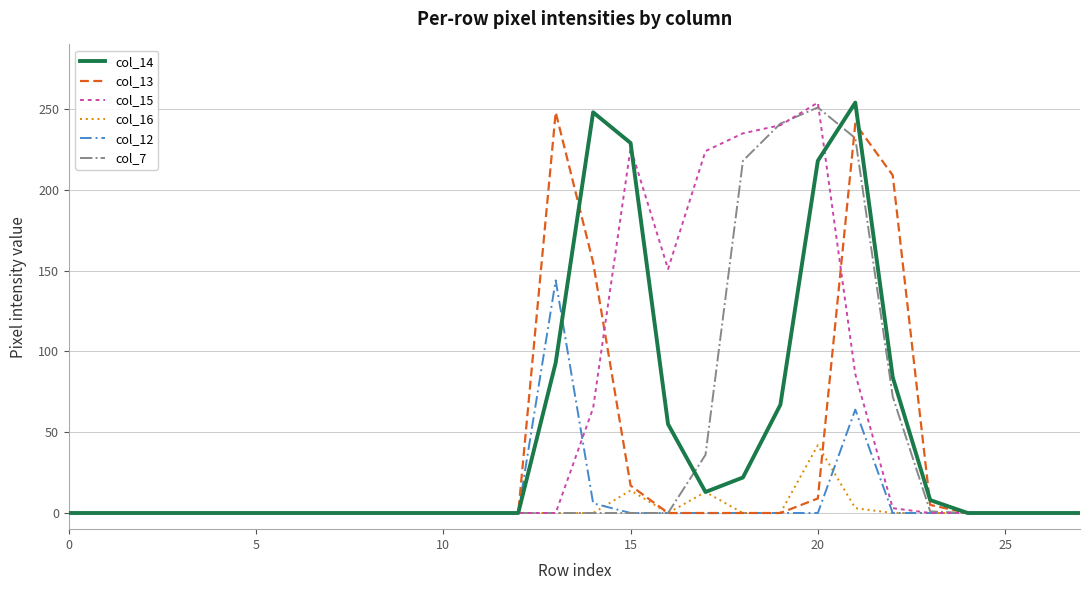

How many lines are shown in the chart?

6